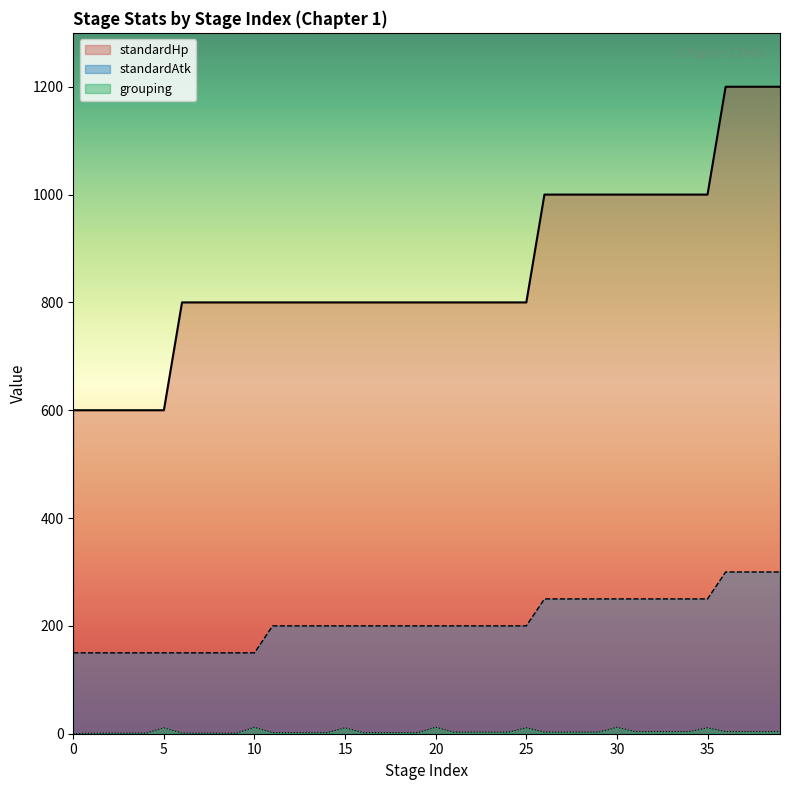

True or false: grouping and standardAtk intersect in this chart.

False